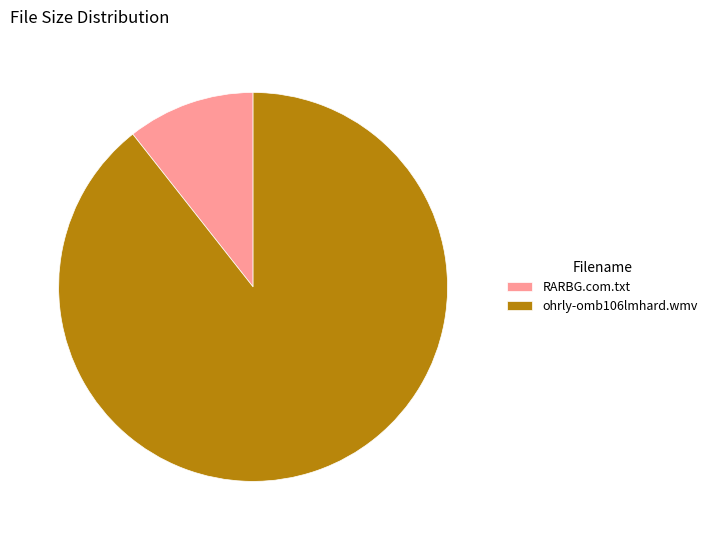

Count the number of slices in the pie.

2